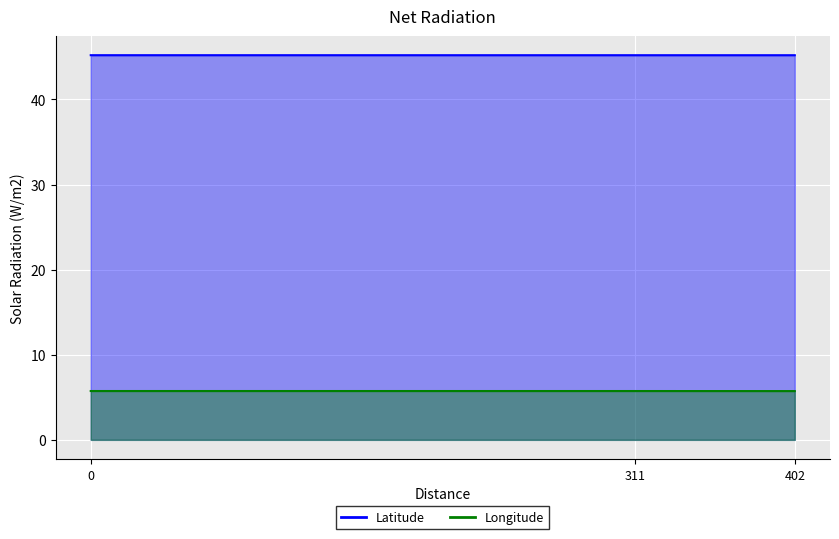

What is the greatest value displayed?

45.2